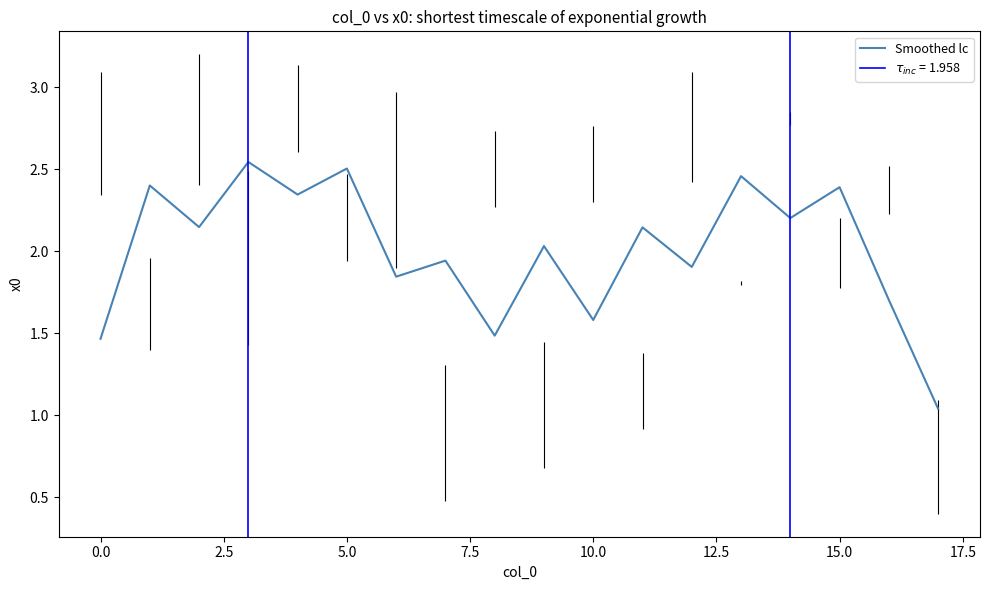

How many values exceed 2?

10